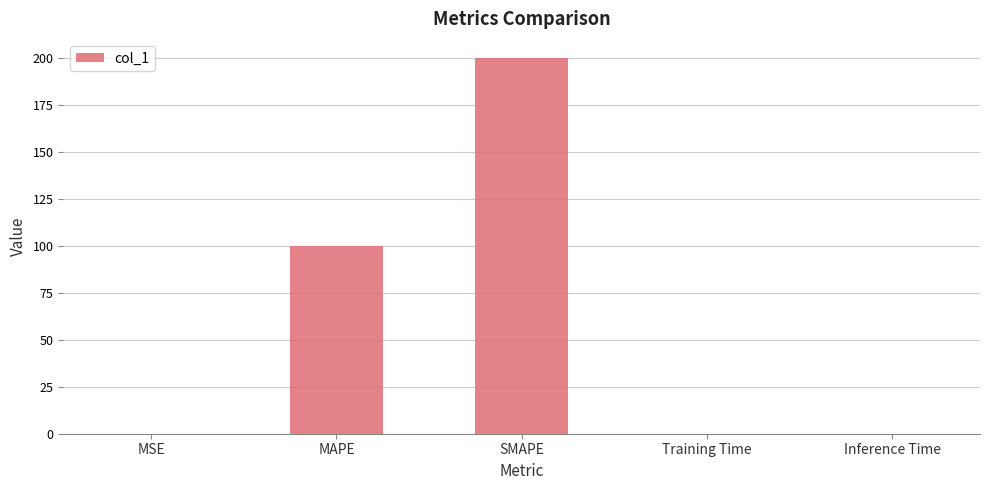

Is it true that the value at MAPE is 100.0?

True